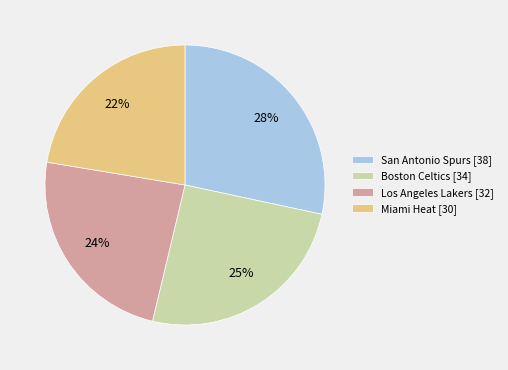

Which slice is the smallest?

Miami Heat [30]